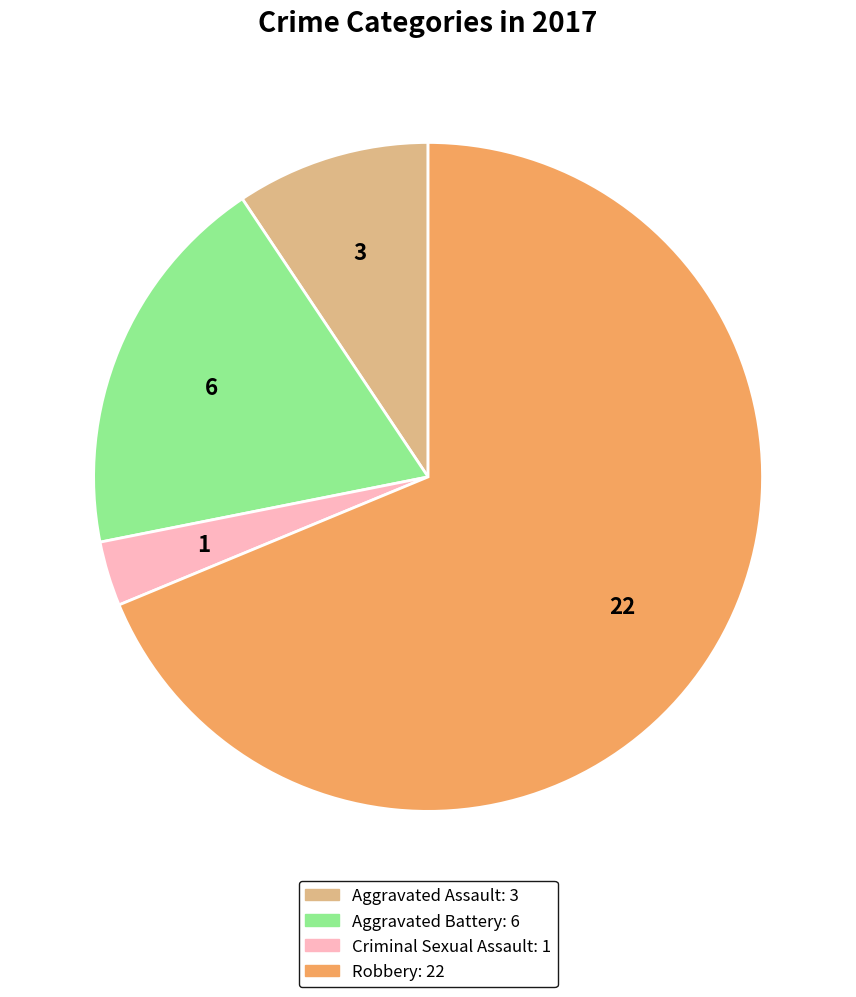

How many segments does this pie chart have?

4